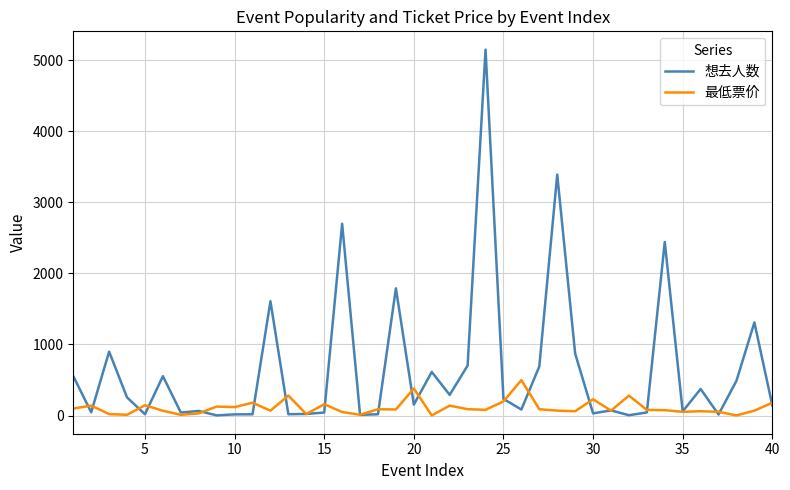

What is the maximum value shown in the chart?

5147.0